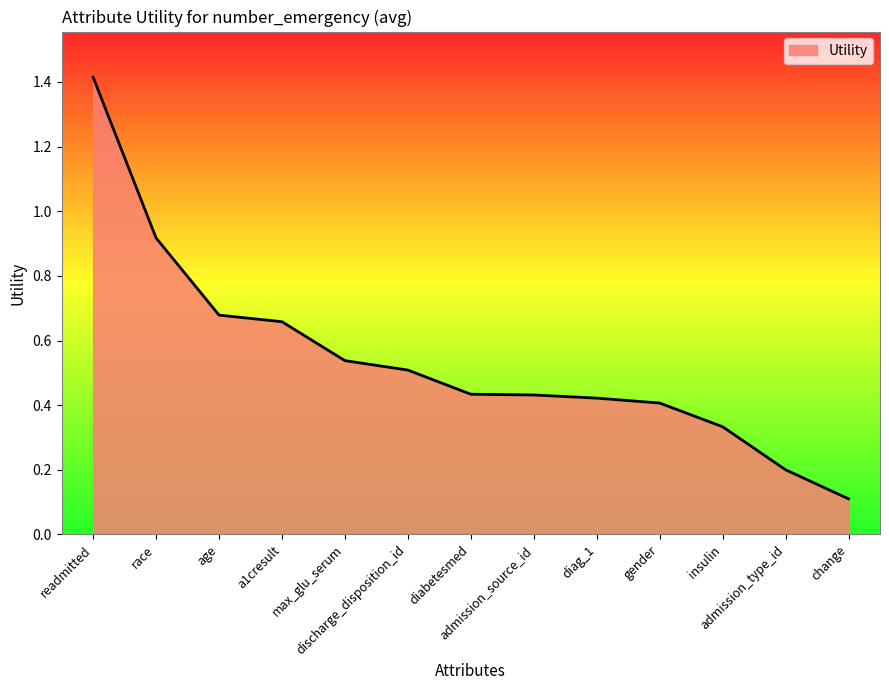

What is the change in value from a1cresult to insulin?

-0.3